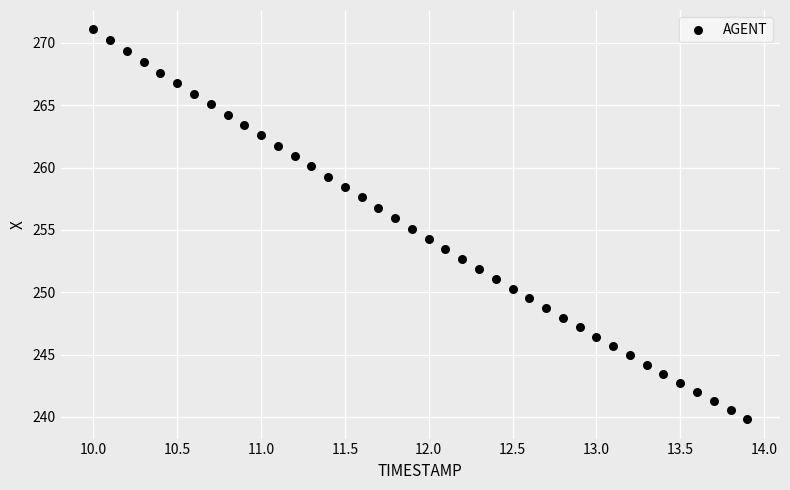

What is the range of X values (max minus min)?

3.9